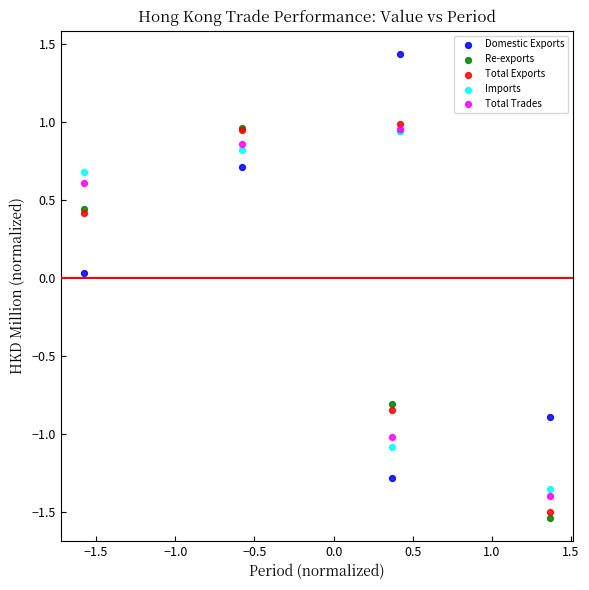

In the Imports series, what Y value is closest to 0?

0.7